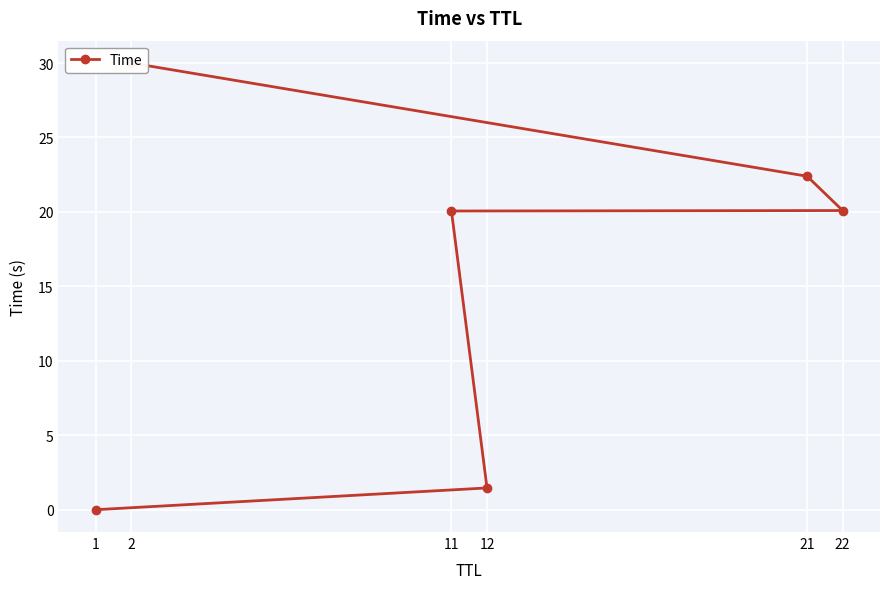

Which has a higher value, 1 or 21?

21